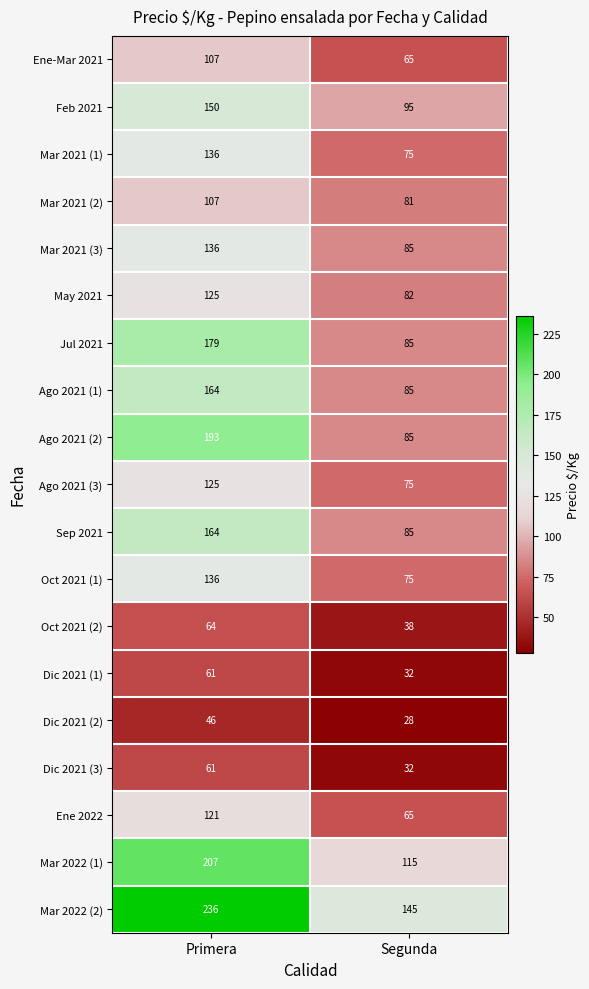

The Ago 2021 (3) series shows 36 at Segunda. True or false?

False